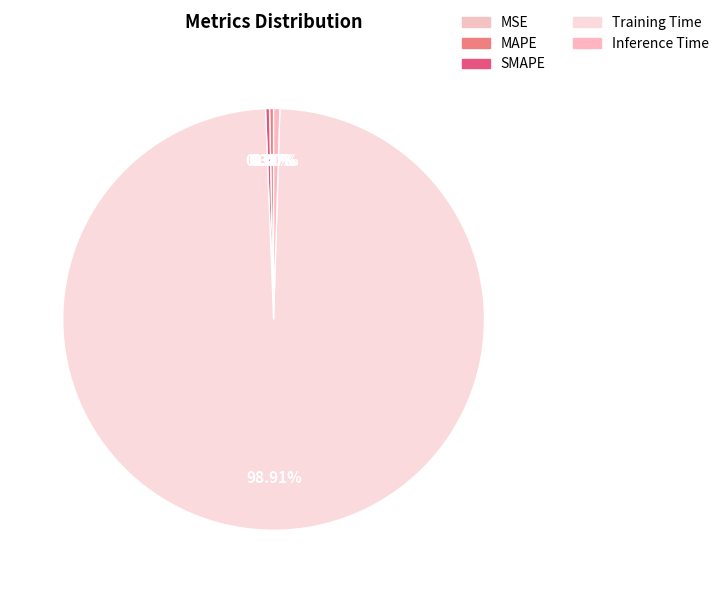

Which slice is the largest?

Training Time